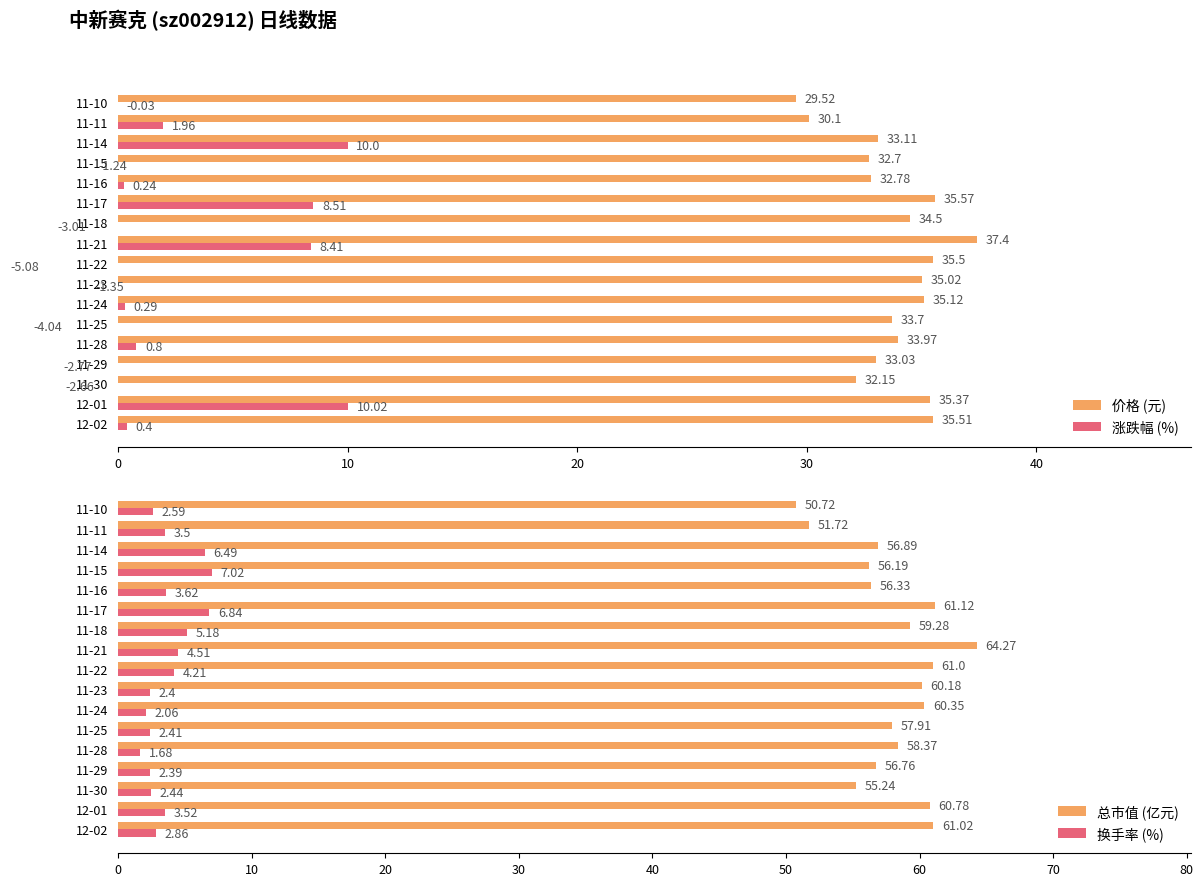

What is the sum of all 换手率 (%) values?

63.7